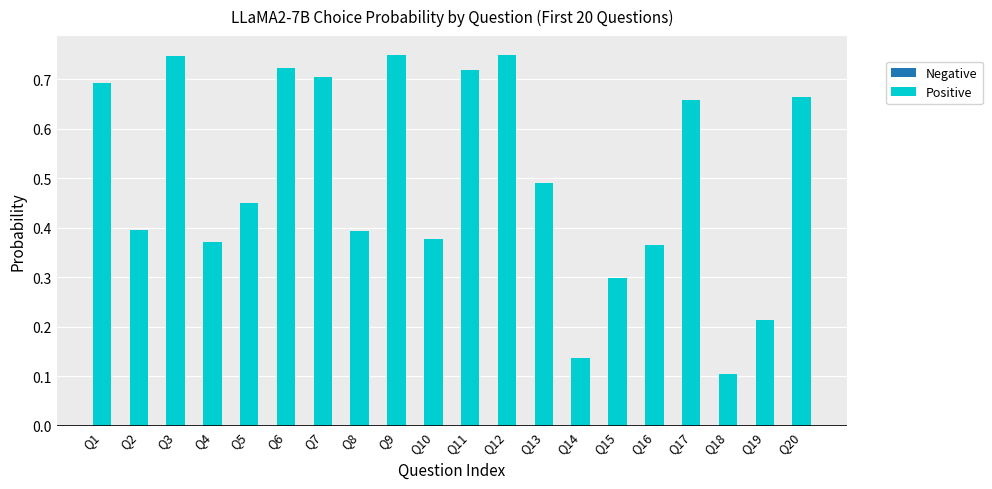

Which has a higher value, Q1 or Q16?

Q1